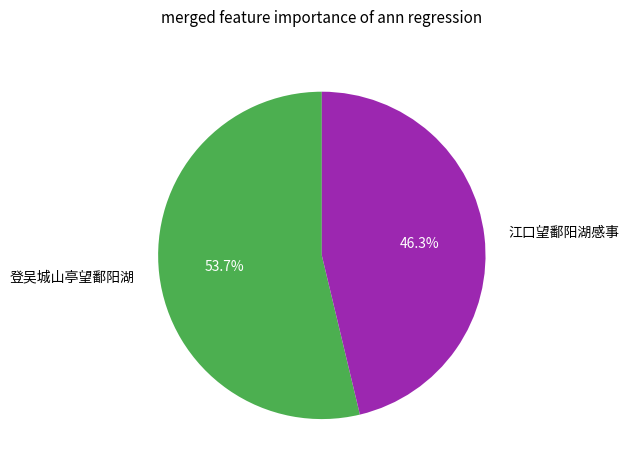

What is the smallest slice in the pie chart?

江口望鄱阳湖感事